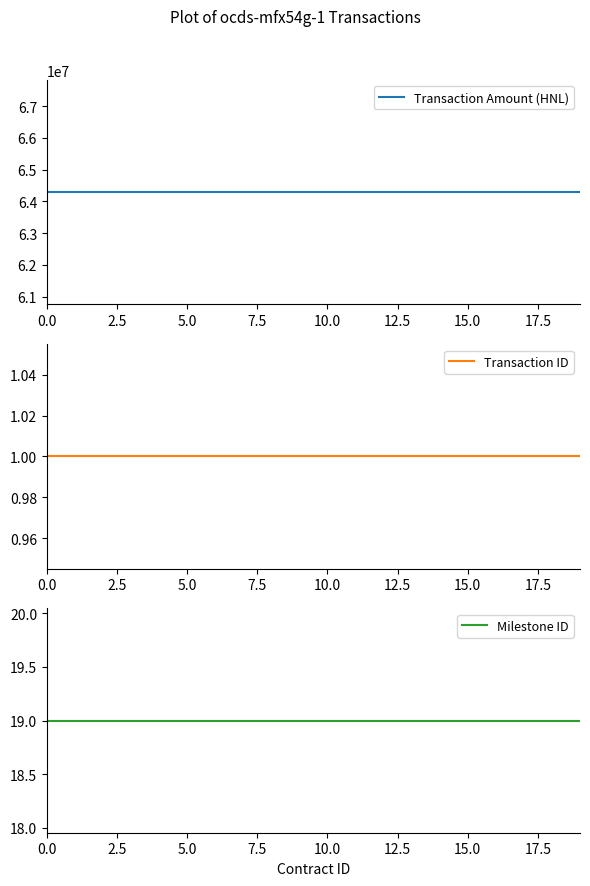

At how many categories does at least one series exceed 2537114?

20